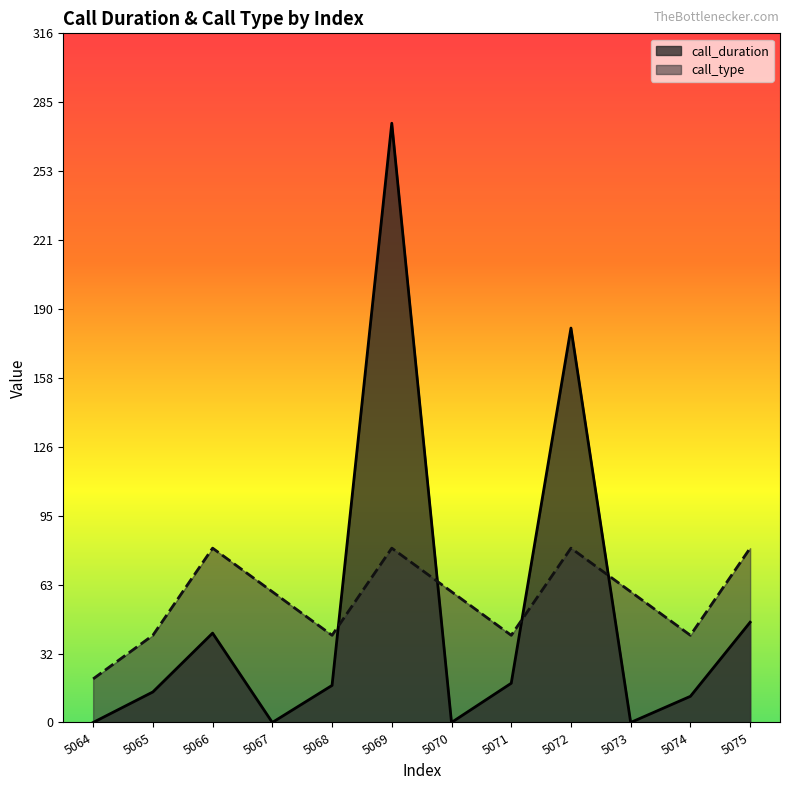

What is the difference between the highest and lowest values at 5064?

20